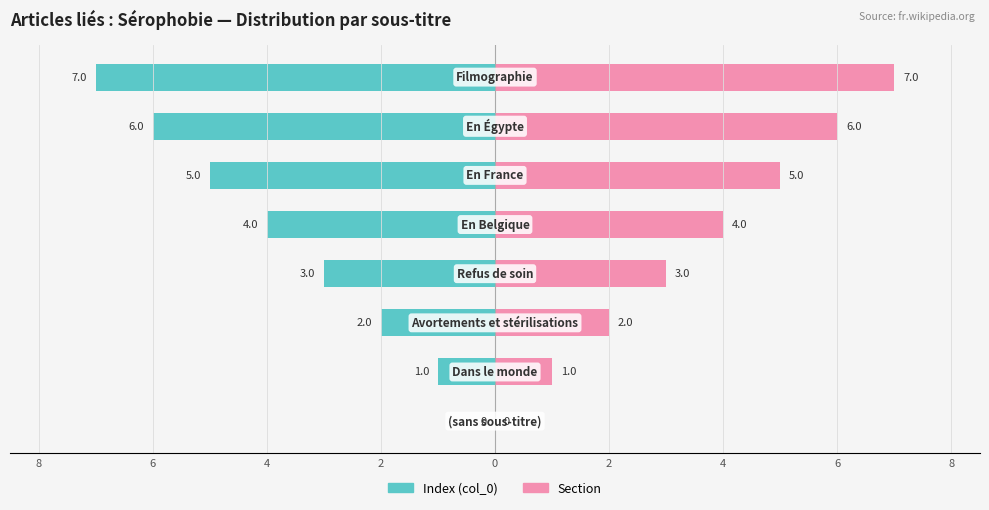

What are all the series names shown in the legend?

Index (col_0), Section